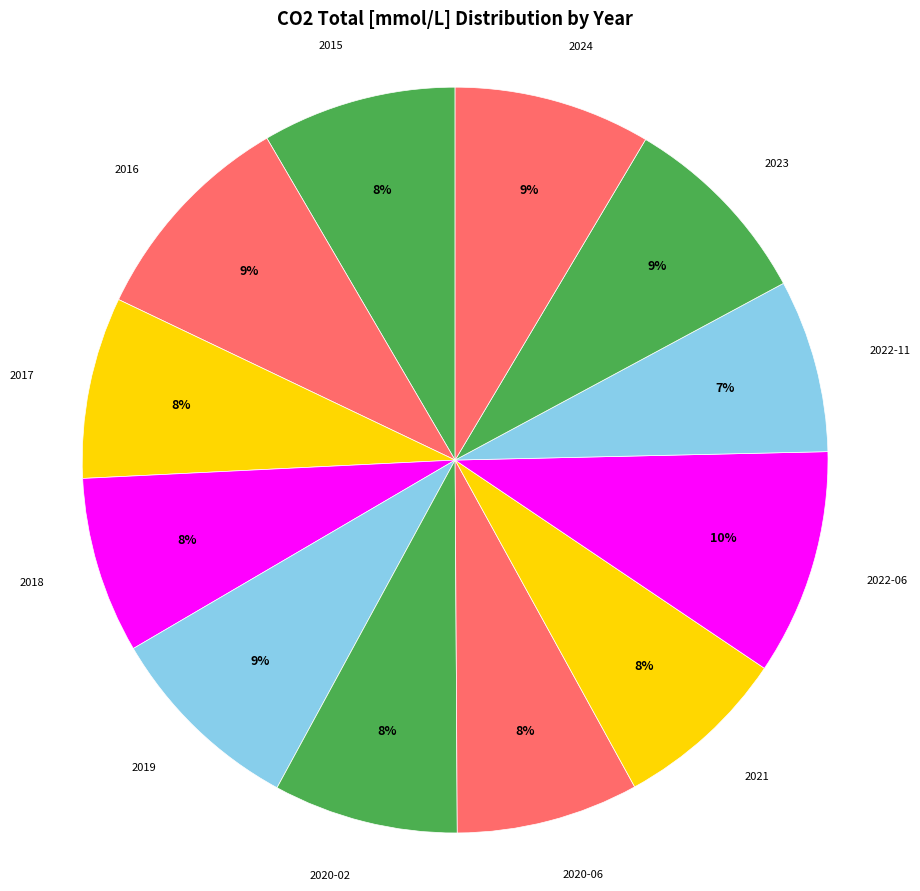

Does 2022-06 represent more than half of the total?

No